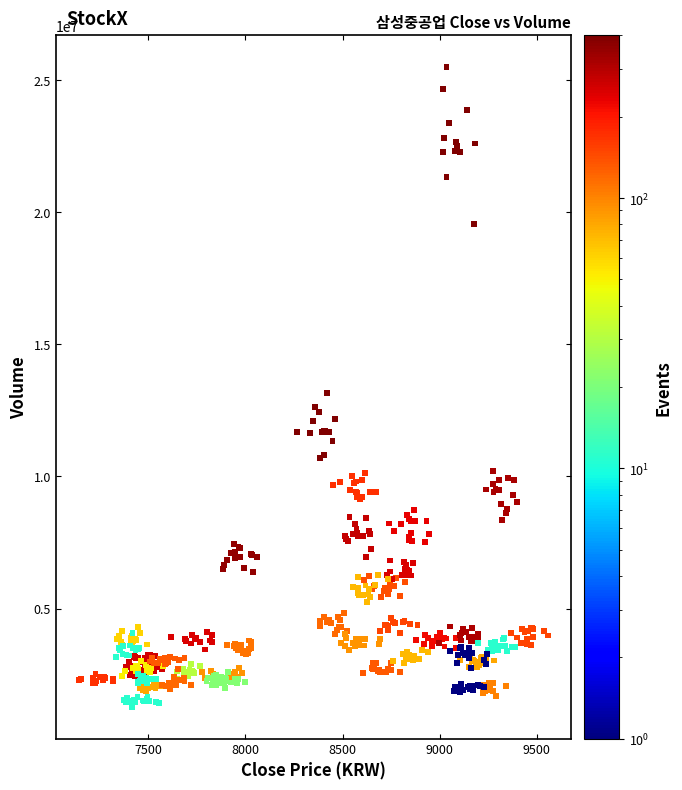

What is the range of X values (max minus min)?

2412.8